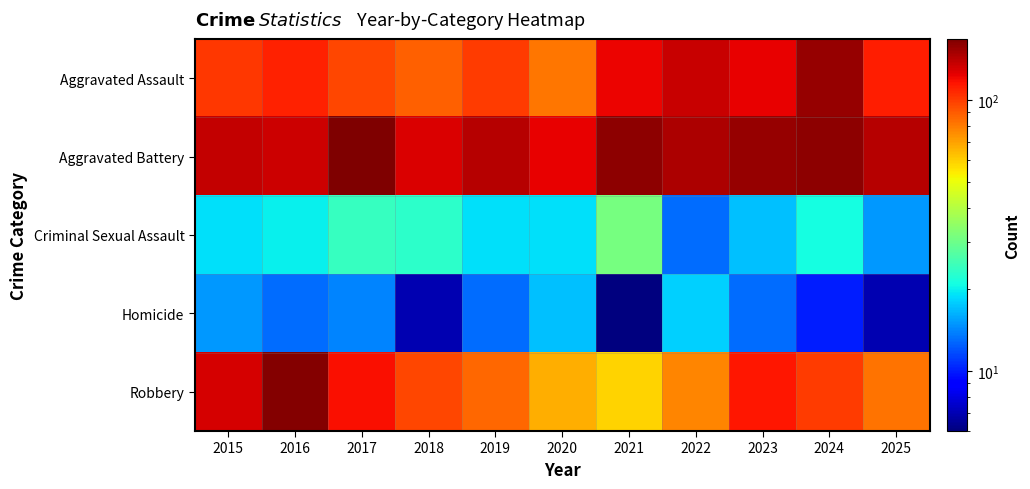

Reading right to left, list all the values displayed in this chart.

Aggravated Assault: 2025=111	2024=156	2023=124	2022=136	2021=122	2020=82	2019=101	2018=88	2017=97	2016=110	2015=102
Aggravated Battery: 2025=143	2024=160	2023=156	2022=146	2021=161	2020=123	2019=142	2018=128	2017=168	2016=133	2015=137
Criminal Sexual Assault: 2025=15	2024=21	2023=17	2022=13	2021=31	2020=19	2019=19	2018=23	2017=24	2016=20	2015=19
Homicide: 2025=7	2024=10	2023=13	2022=18	2021=6	2020=17	2019=13	2018=7	2017=14	2016=13	2015=15
Robbery: 2025=83	2024=101	2023=114	2022=77	2021=59	2020=67	2019=86	2018=97	2017=118	2016=164	2015=131